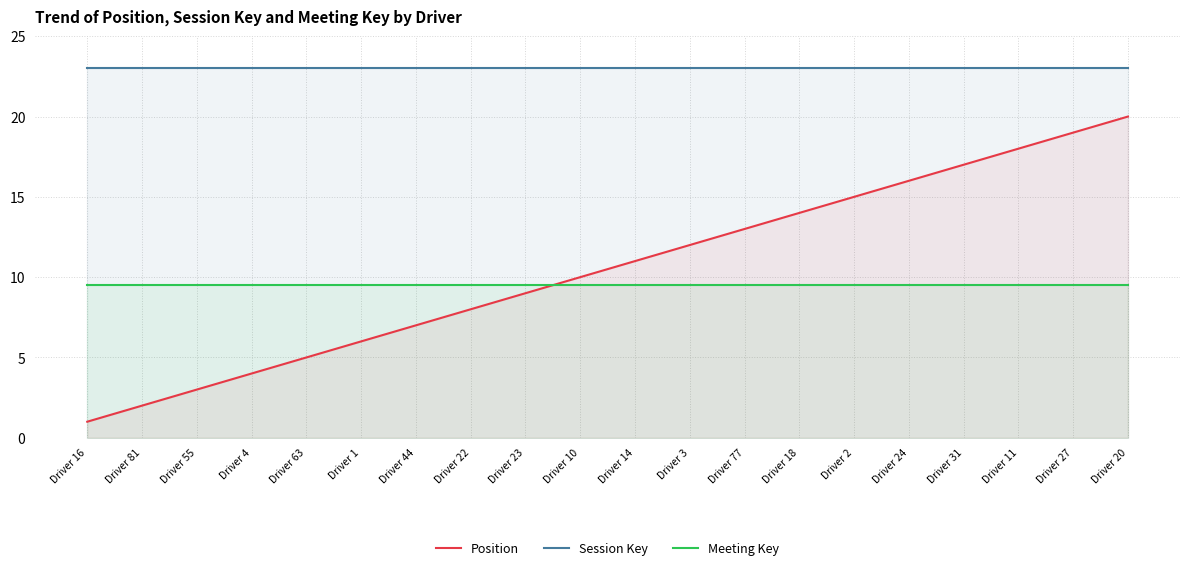

How many intersections are there between Meeting Key and Position?

1